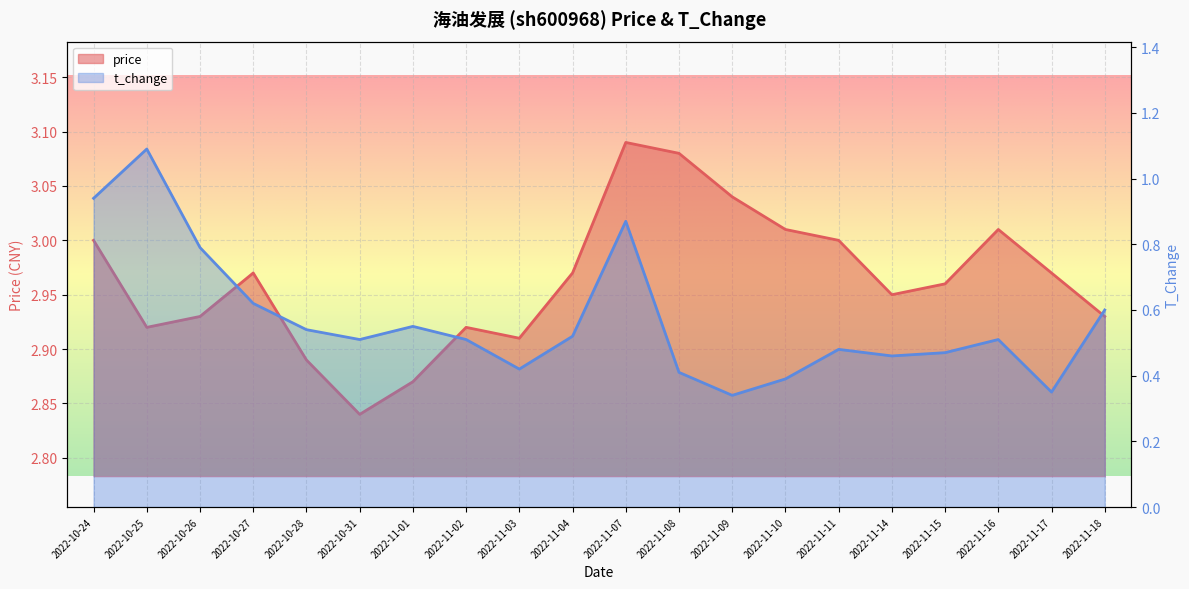

Rank the series by their average value, from lowest to highest.

t_change, price